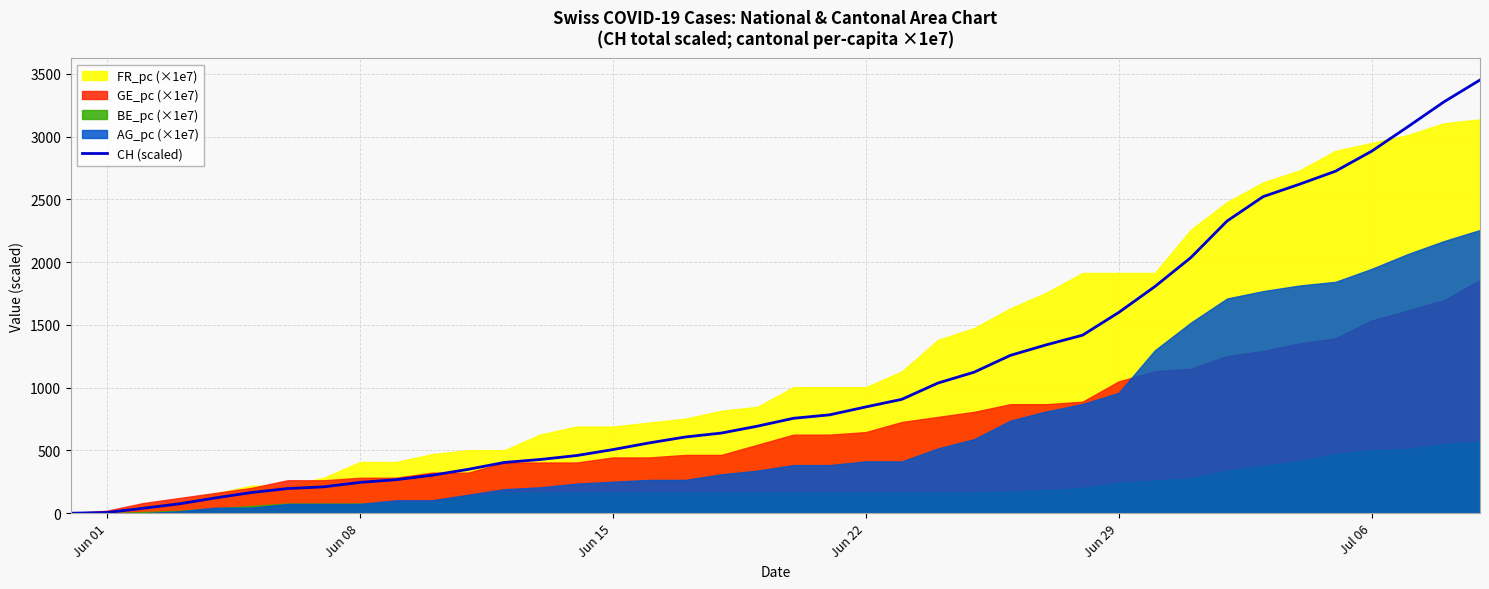

True or false: there are more than 1 points higher than both neighbors.

False